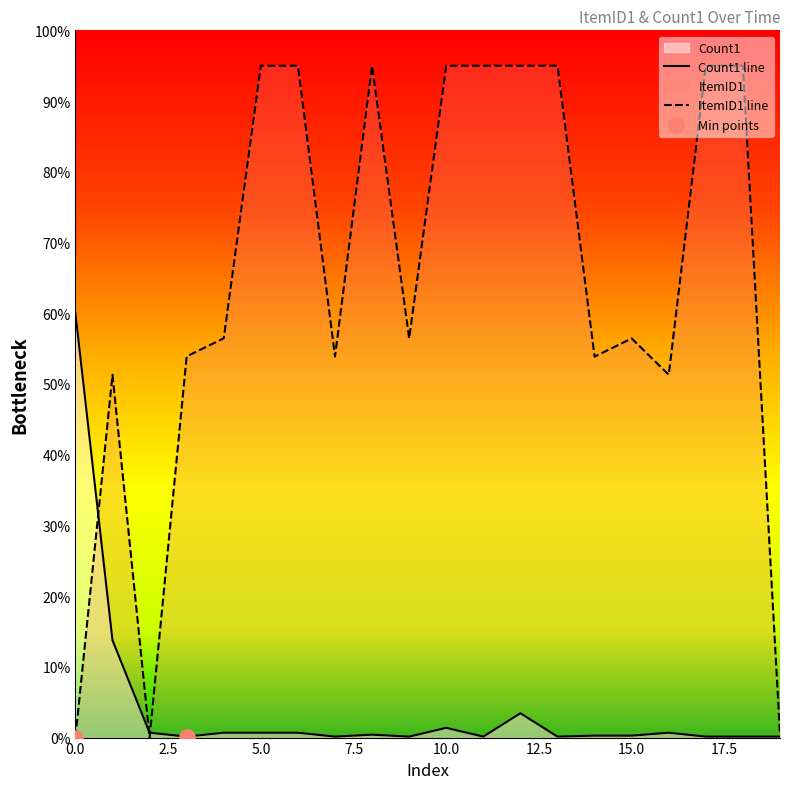

Which series has the largest total across all categories?

ItemID1 line